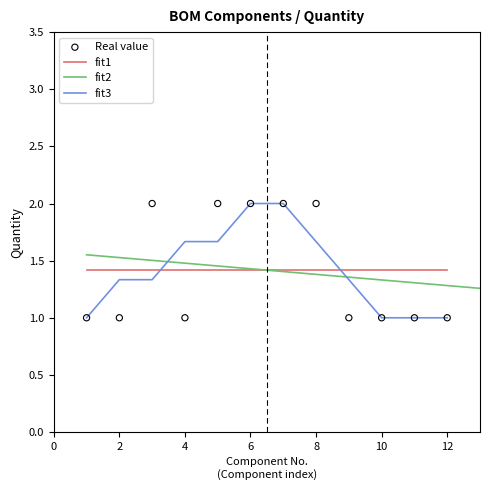

Approximately how many times larger is the value at 12 compared to 8?

0.5